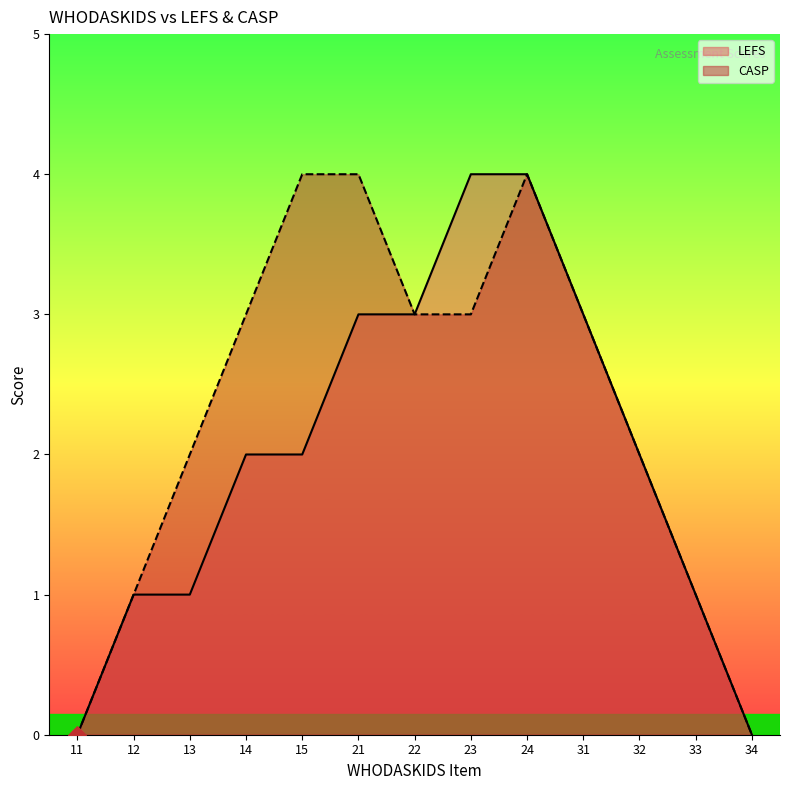

What are all the series names shown in the legend?

LEFS, CASP